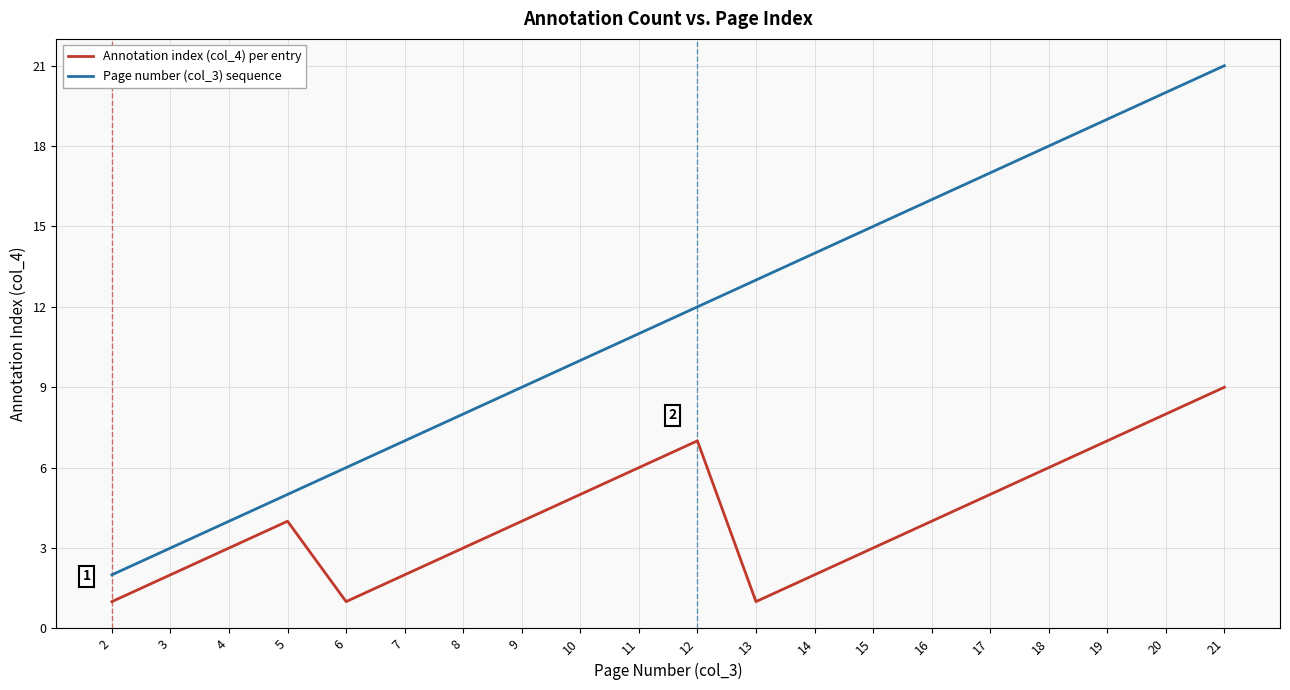

True or false: Annotation index (col_4) per entry and Page number (col_3) sequence cross at least once.

False